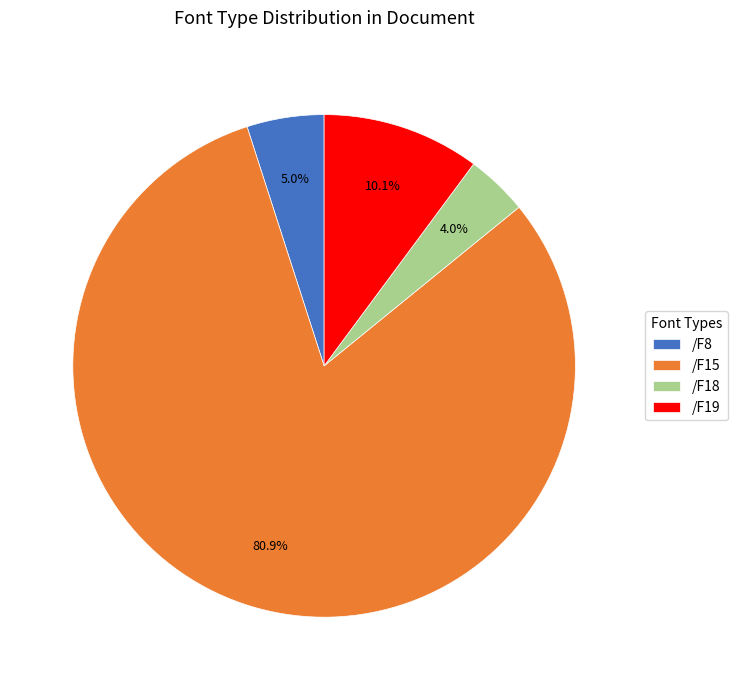

Between /F19 and /F15, which is larger?

/F15